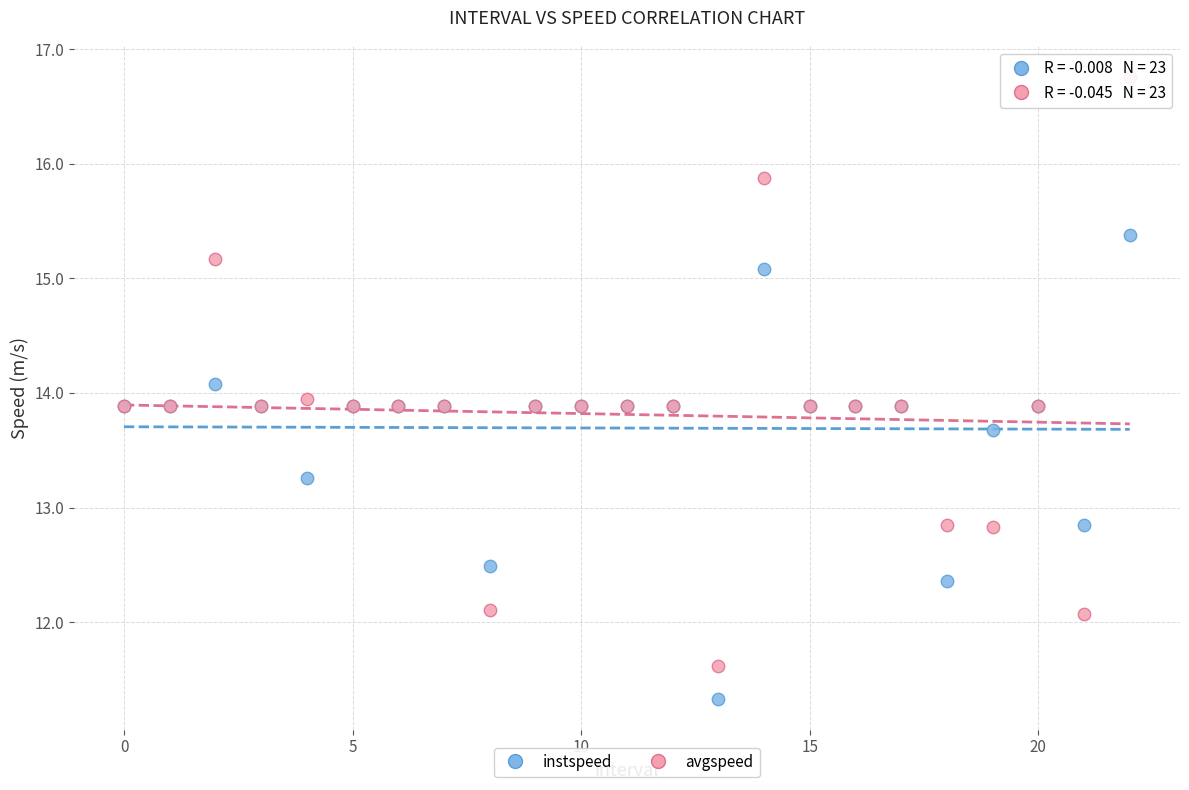

Which series contains the lowest Y value?

instspeed